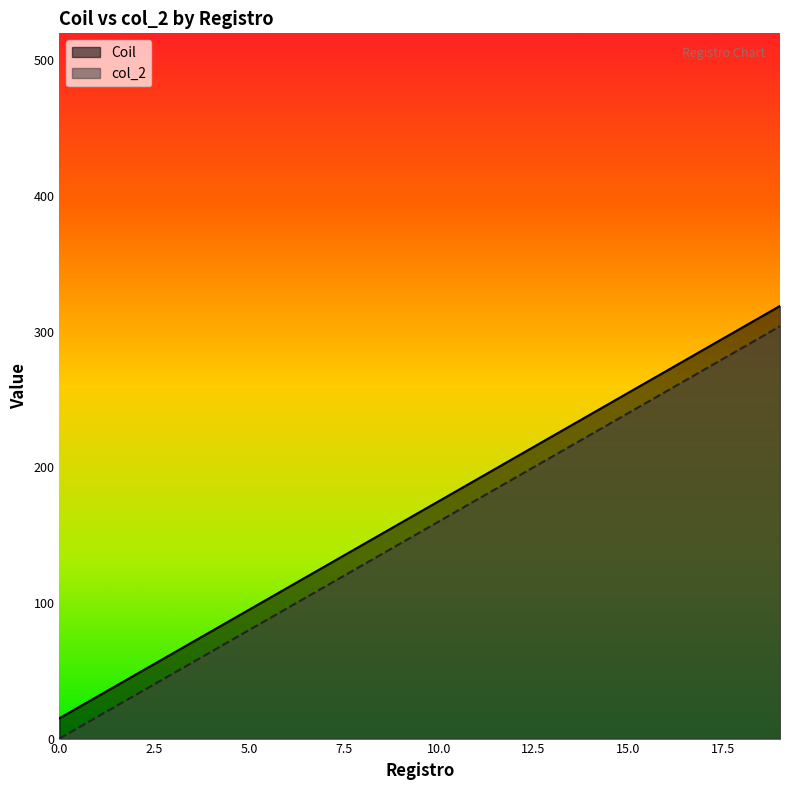

List the series in order of their overall mean, highest first.

Coil, col_2